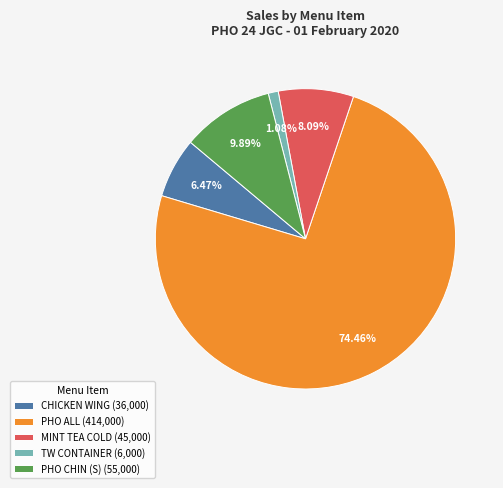

Combined, do TW CONTAINER (6,000) and PHO ALL (414,000) account for over 50%?

Yes